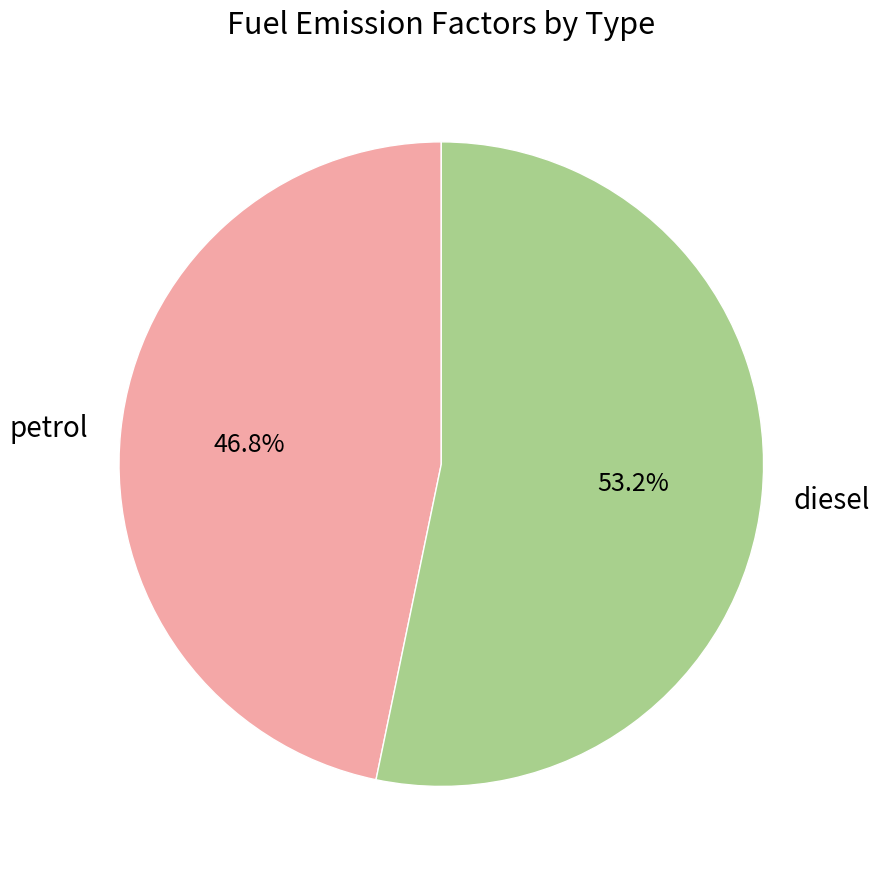

To the nearest percent, what is the combined percentage of diesel and petrol?

100%